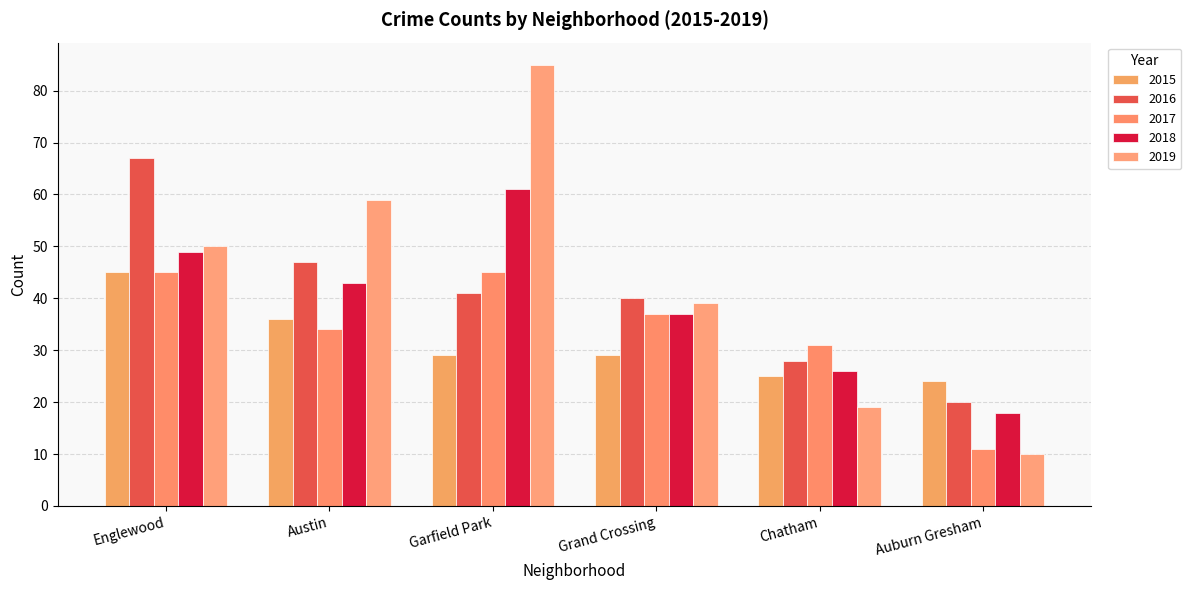

What are all the series names shown in the legend?

2015, 2016, 2017, 2018, 2019